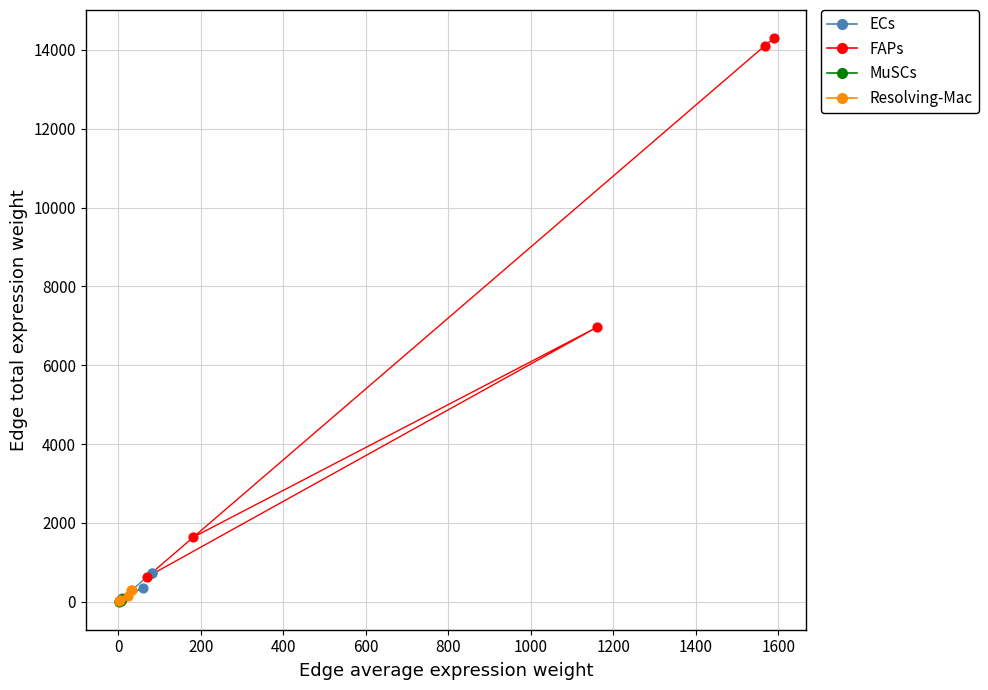

What are all the series names shown in the legend?

ECs, FAPs, MuSCs, Resolving-Mac